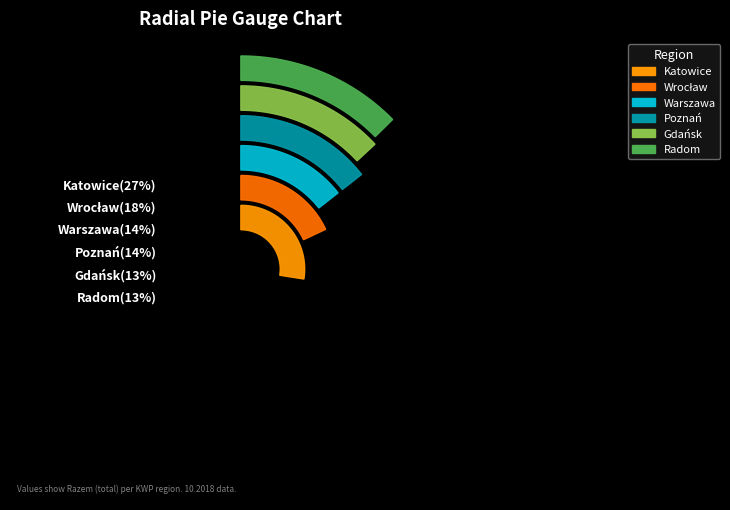

Is the sum of WA KSP Warszawa and WA KWP Radom greater than half?

No